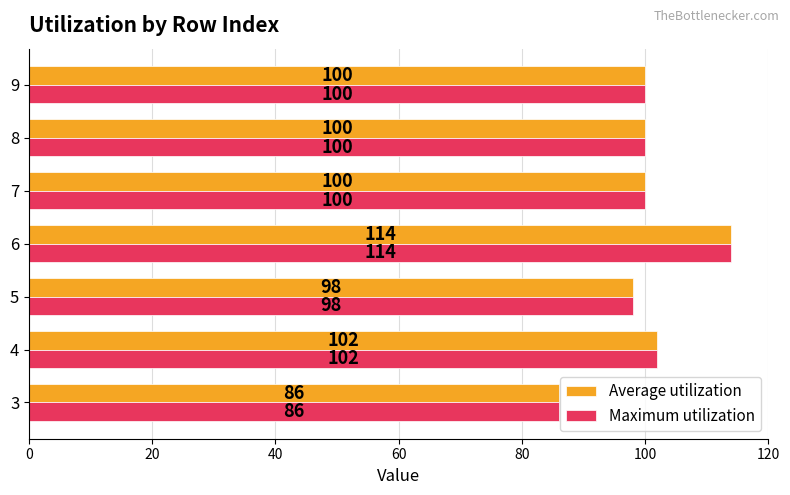

What is the average value of the Maximum utilization series?

100